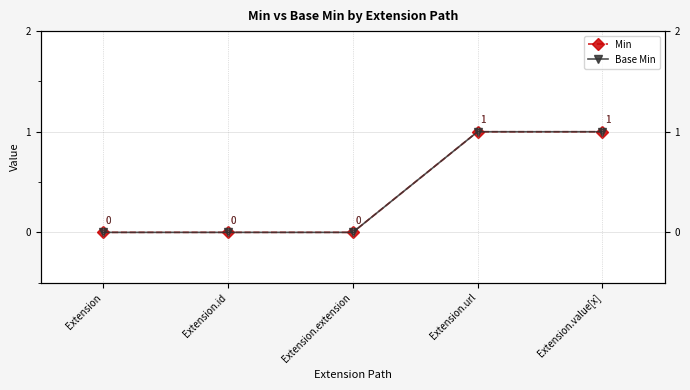

Reading left to right, transcribe all the data shown in this chart.

Min: 0	0	0	1	1
Base Min: 0	0	0	1	1